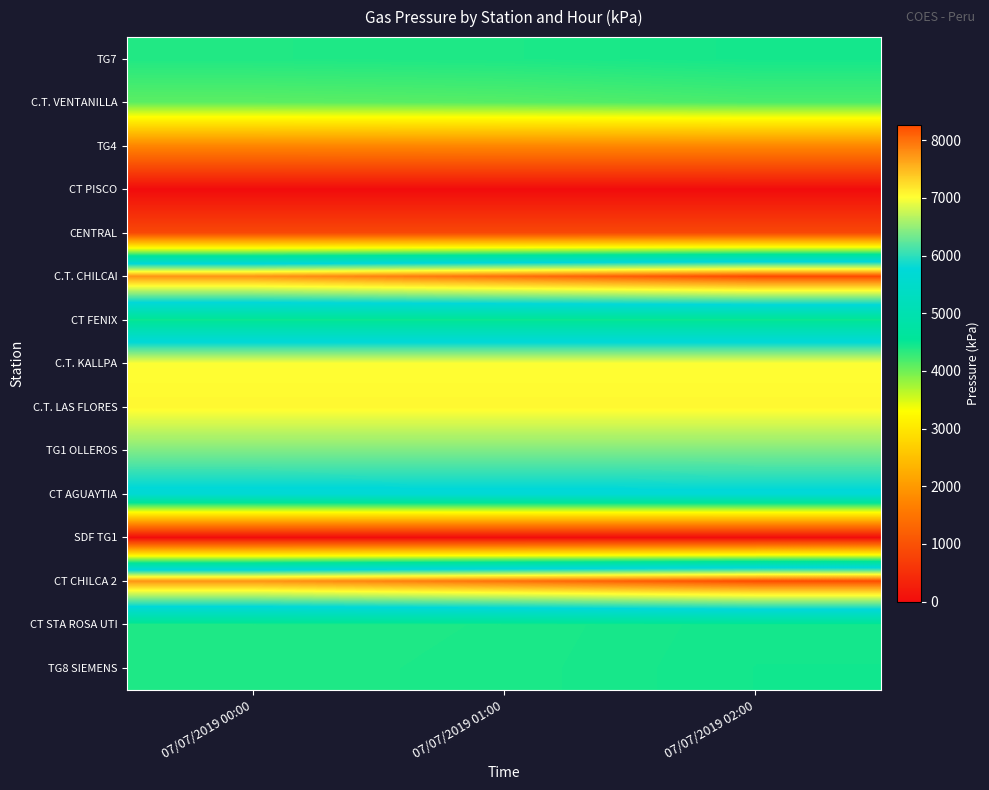

At which category does the chart reach its peak across all series?

07/07/2019 02:00